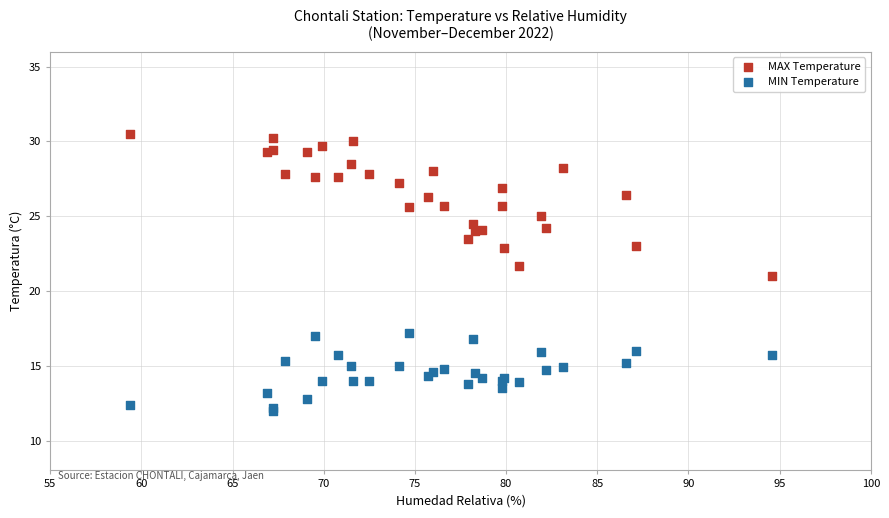

What are all the series names shown in the legend?

MAX Temperature, MIN Temperature